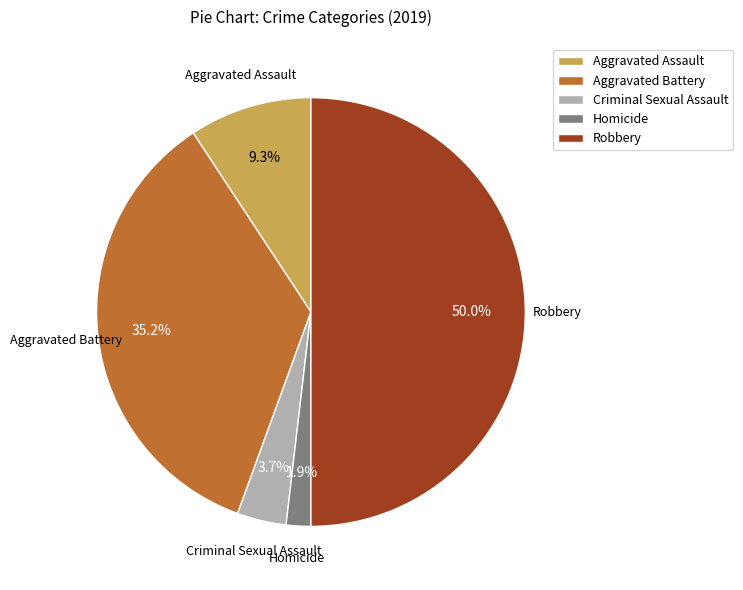

How many slices are in this pie chart?

5